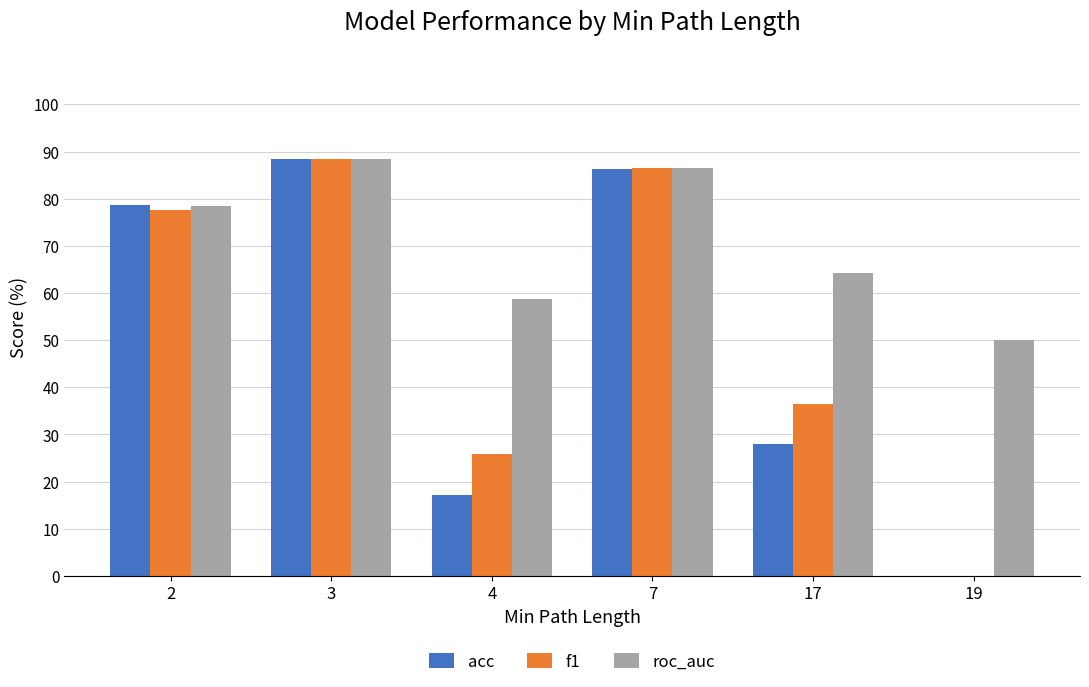

Is it true that acc equals 78.6 at 2?

True